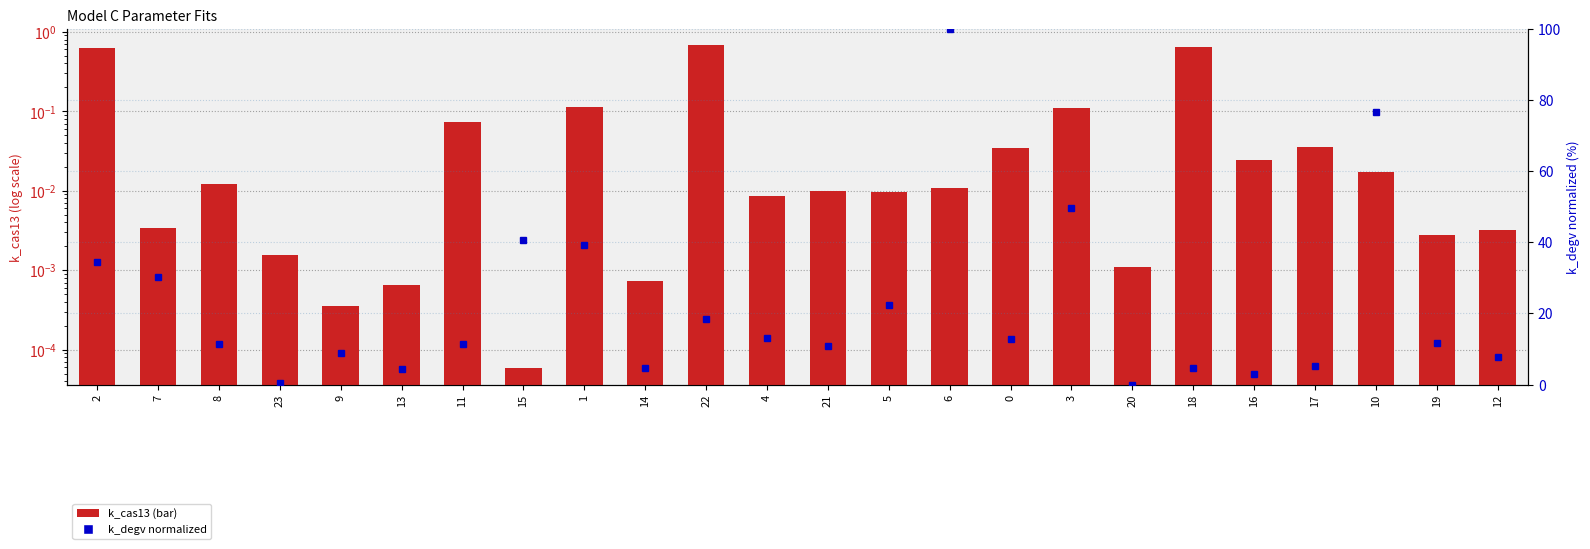

Between 15 and 20, which series saw the biggest shift?

k_degv (normalized)